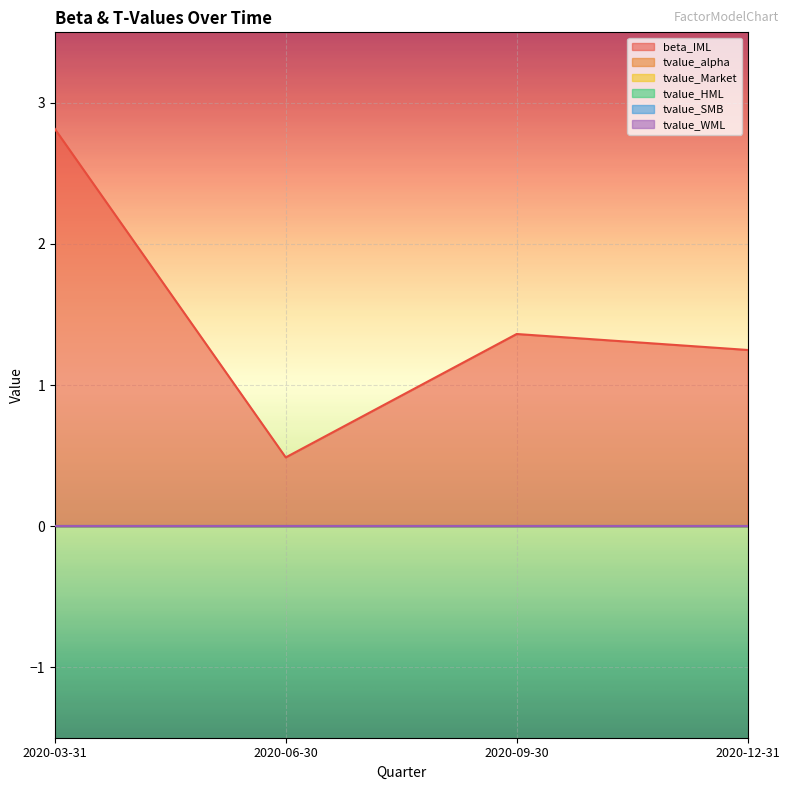

What is the greatest value displayed?

2.8